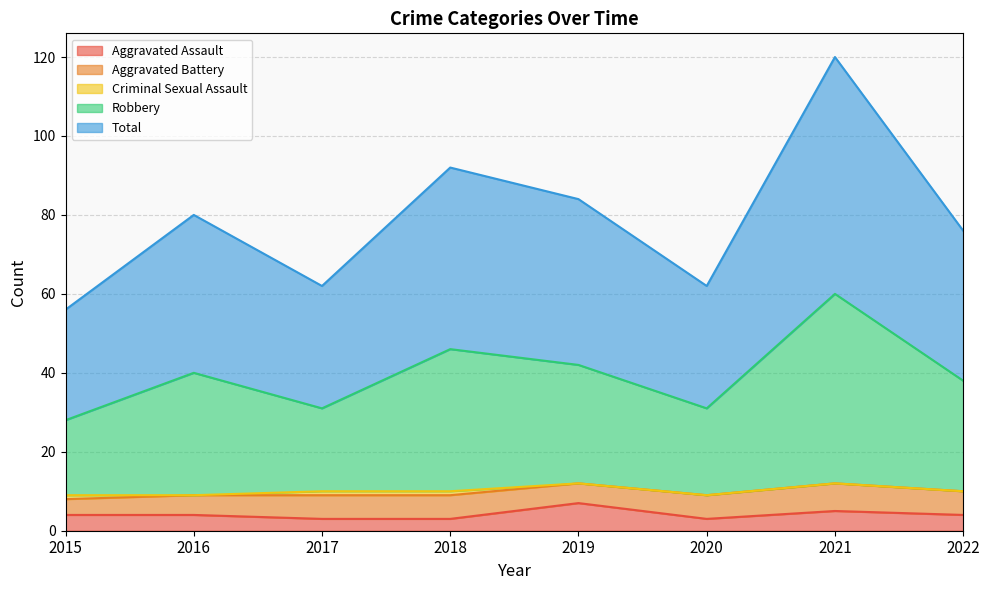

True or false: Aggravated Assault and Robbery cross at least once.

False